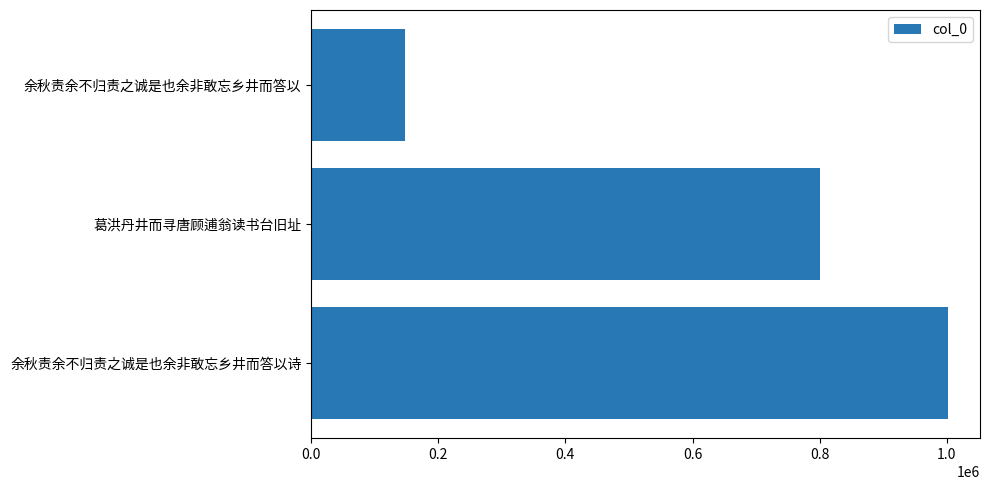

List the labels in order of value, largest first.

余秋责余不归责之诚是也余非敢忘乡井而答以诗, 葛洪丹井而寻唐顾逋翁读书台旧址, 余秋责余不归责之诚是也余非敢忘乡井而答以